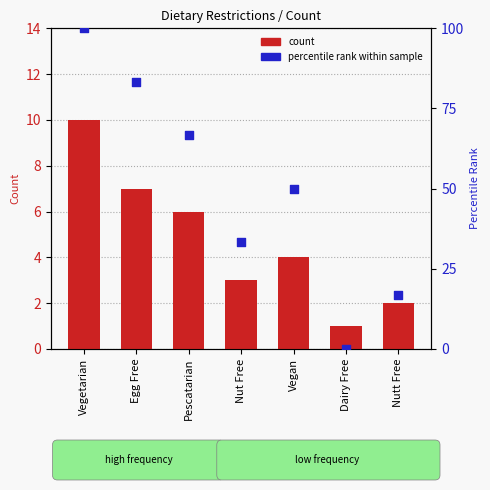

What is the total value across all series at Dairy Free?

1.0